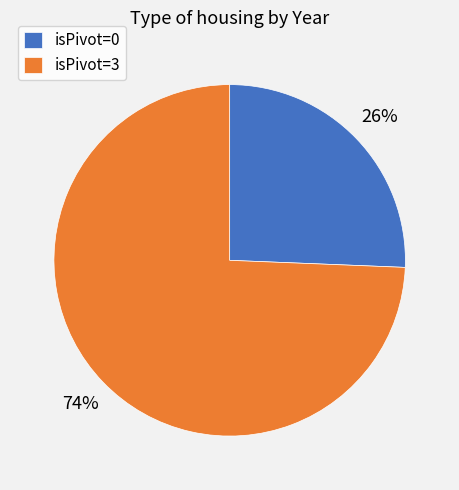

Which slice is the largest?

isPivot=3